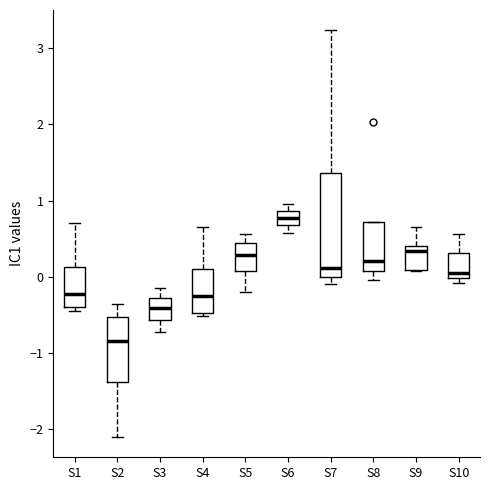

Which box's median line is the lowest?

S2